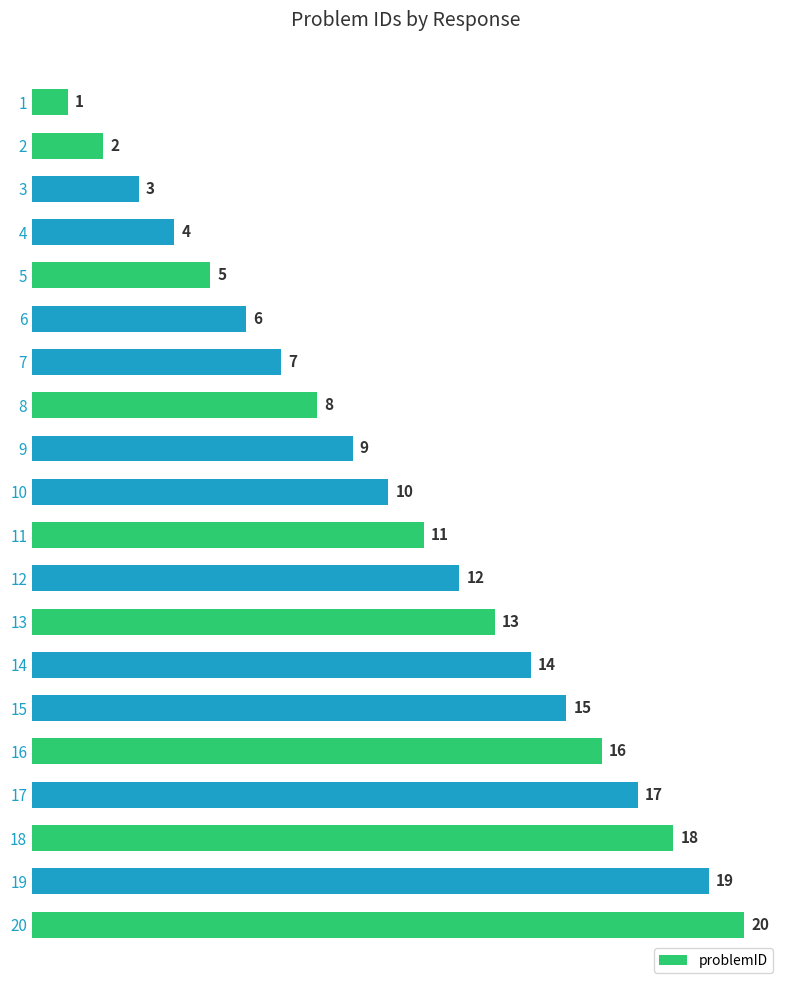

Read the value at 4, to the nearest 5.

5